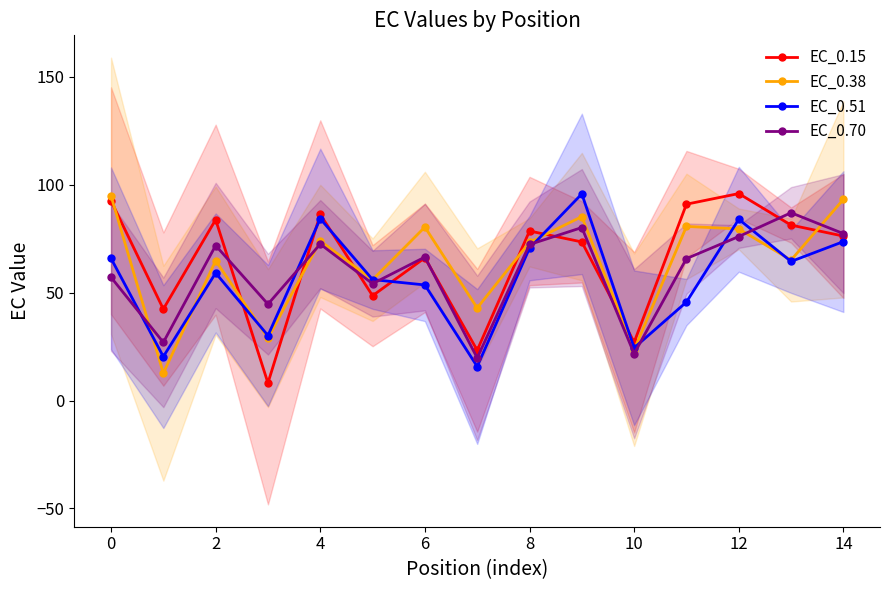

Which series ends up on top after the final intersection of EC_0.38 and EC_0.15?

EC_0.38